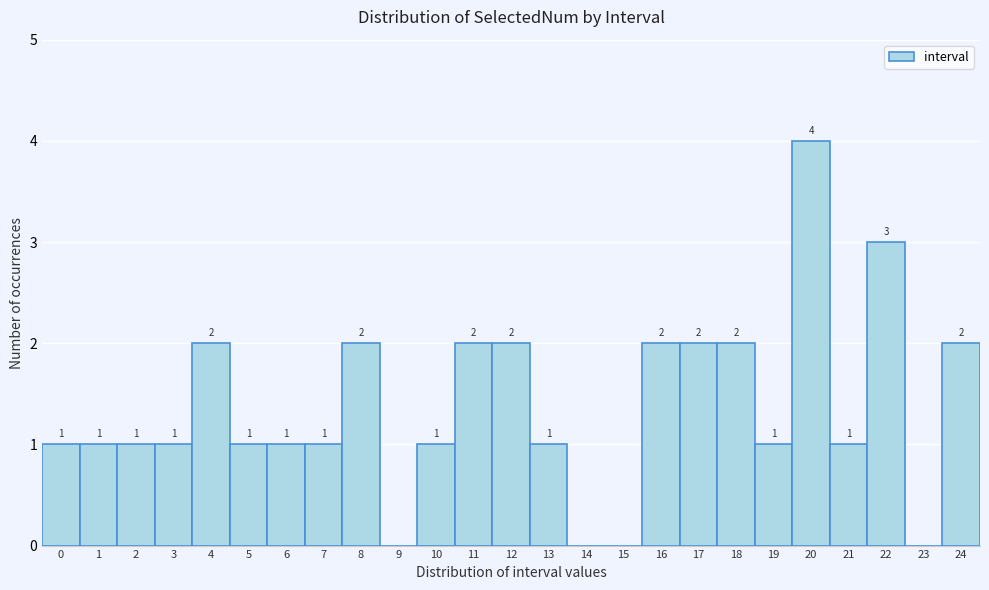

Which range on the x-axis has the tallest bar?

19.5 to 20.5